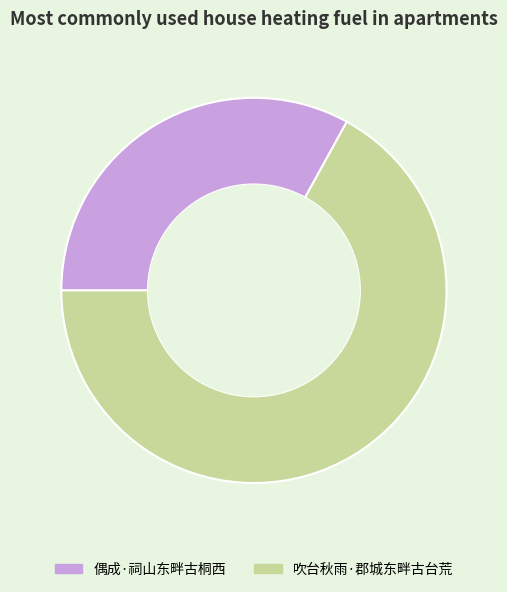

Which category accounts for the majority?

吹台秋雨·郡城东畔古台荒